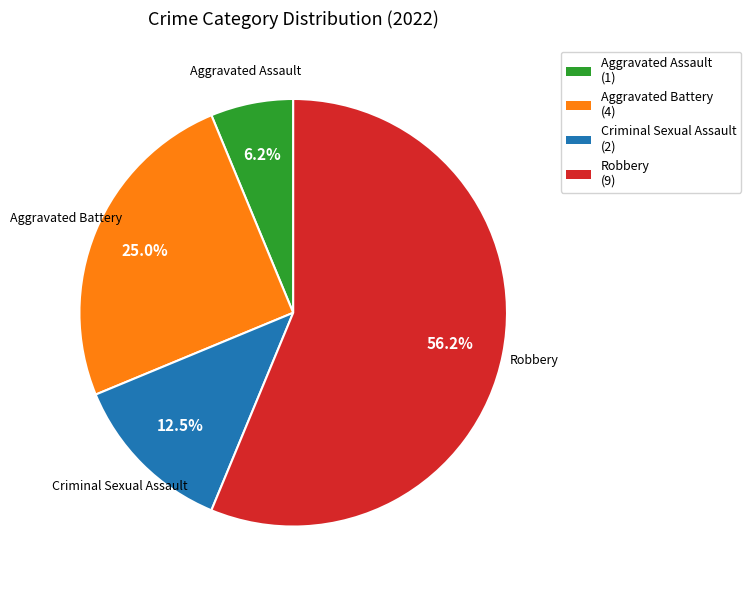

How many segments does this pie chart have?

4